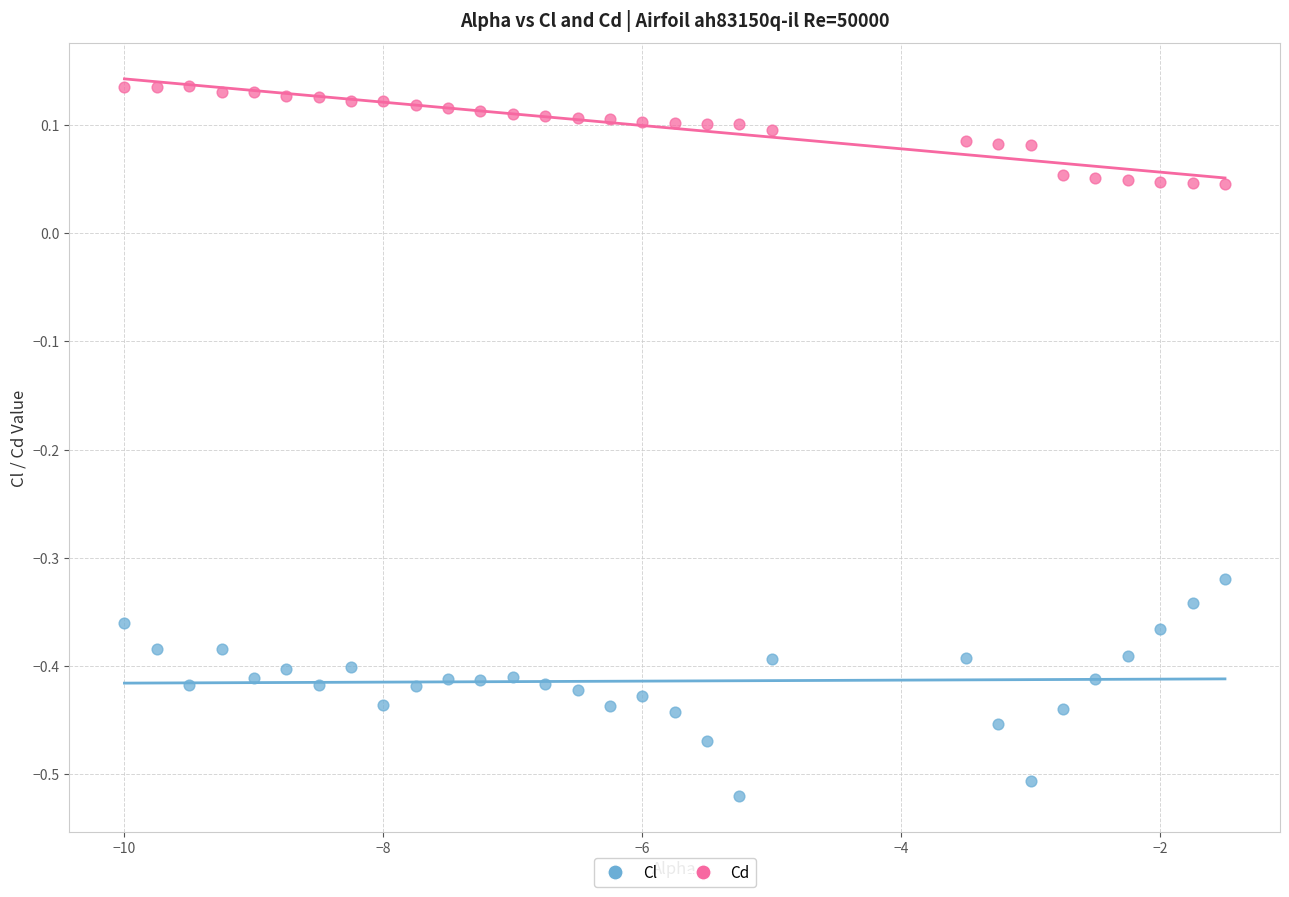

Across all data points, what is the range of Y values (max minus min)?

0.7